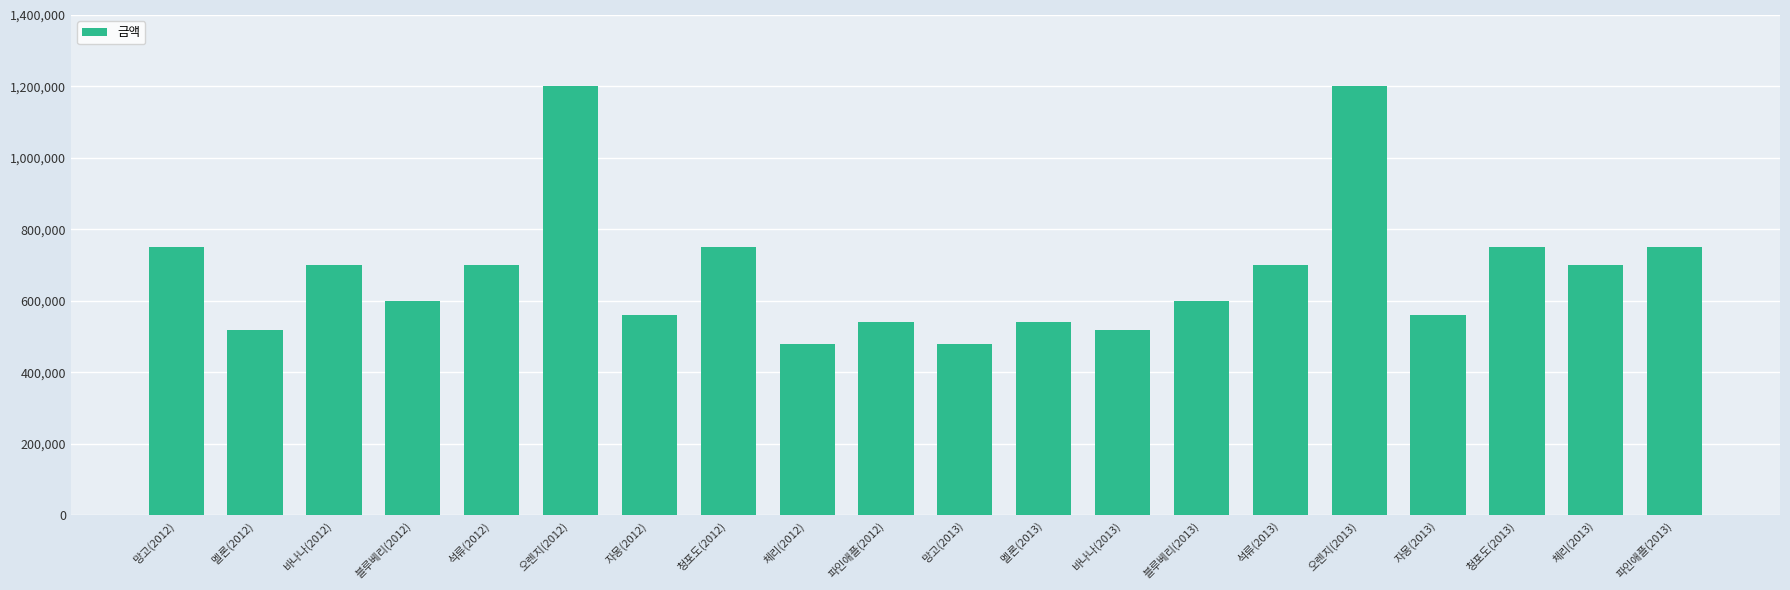

Reading left to right, extract all data points from this chart.

750000	520000	700000	600000	700000	1200000	560000	750000	480000	540000	480000	540000	520000	600000	700000	1200000	560000	750000	700000	750000